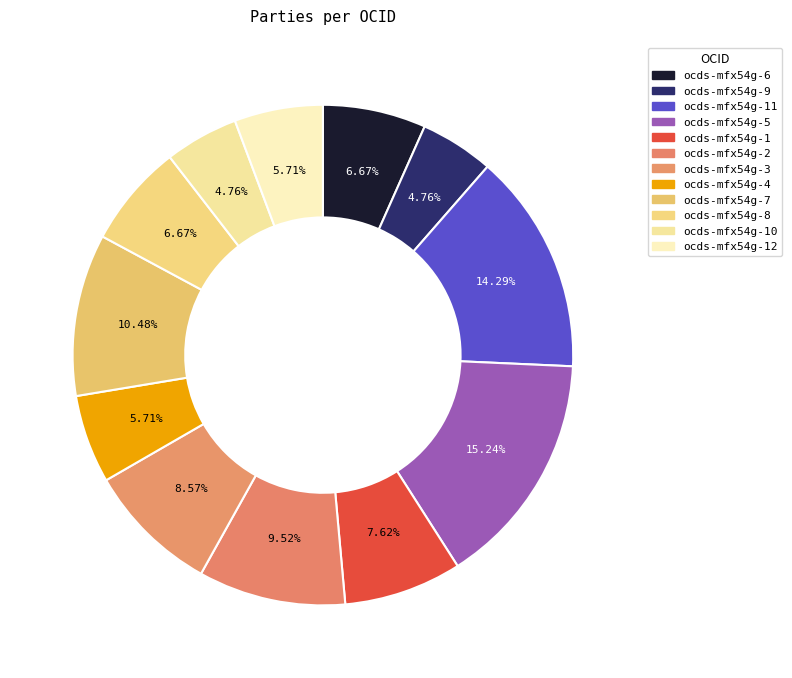

Count the number of slices in the pie.

12